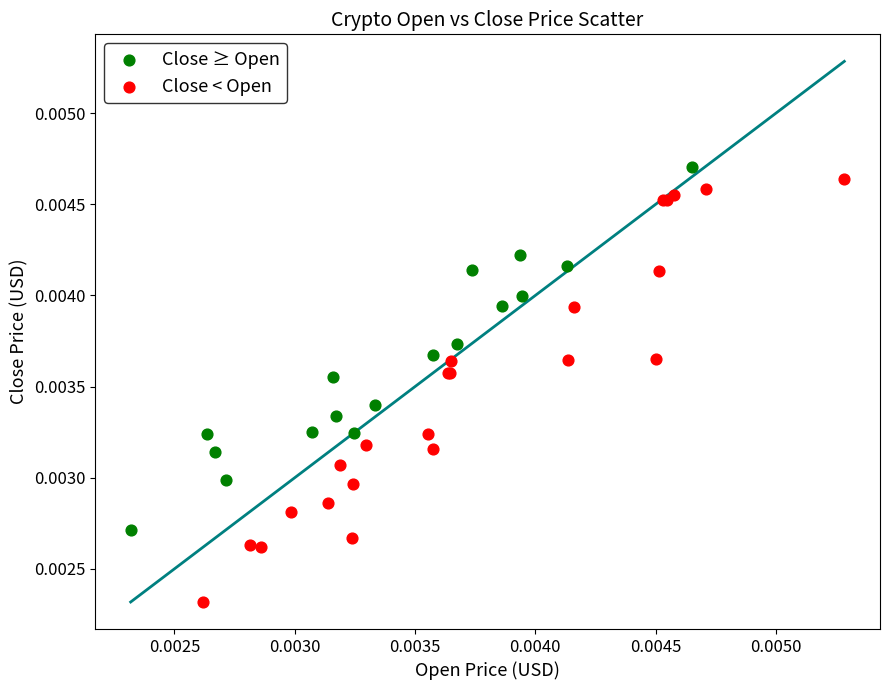

Which series contains the lowest Y value?

Close < Open